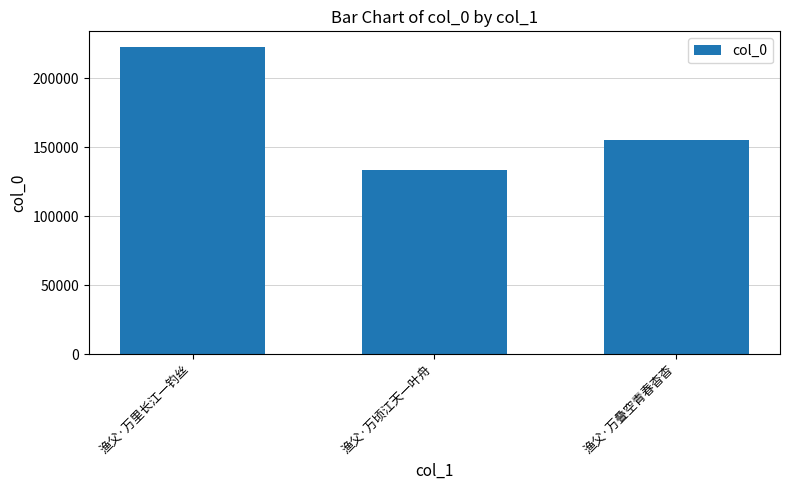

What is the difference between the values at 渔父·万顷江天一叶舟 and 渔父·万里长江一钓丝?

89573